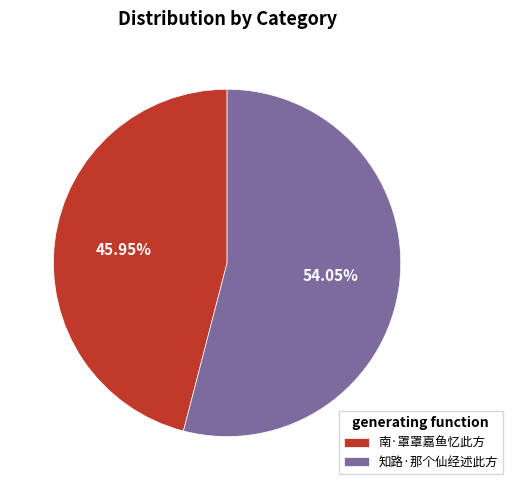

Count the number of slices in the pie.

2